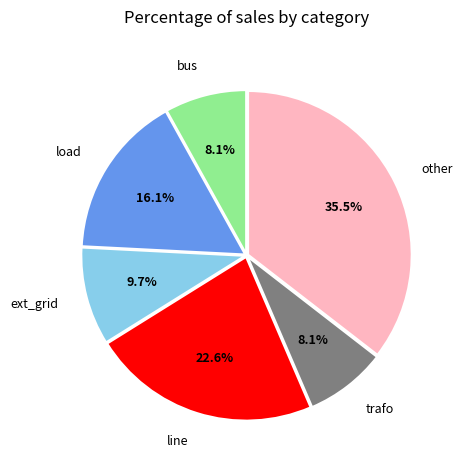

To the nearest percent, what portion does ext_grid represent?

10%